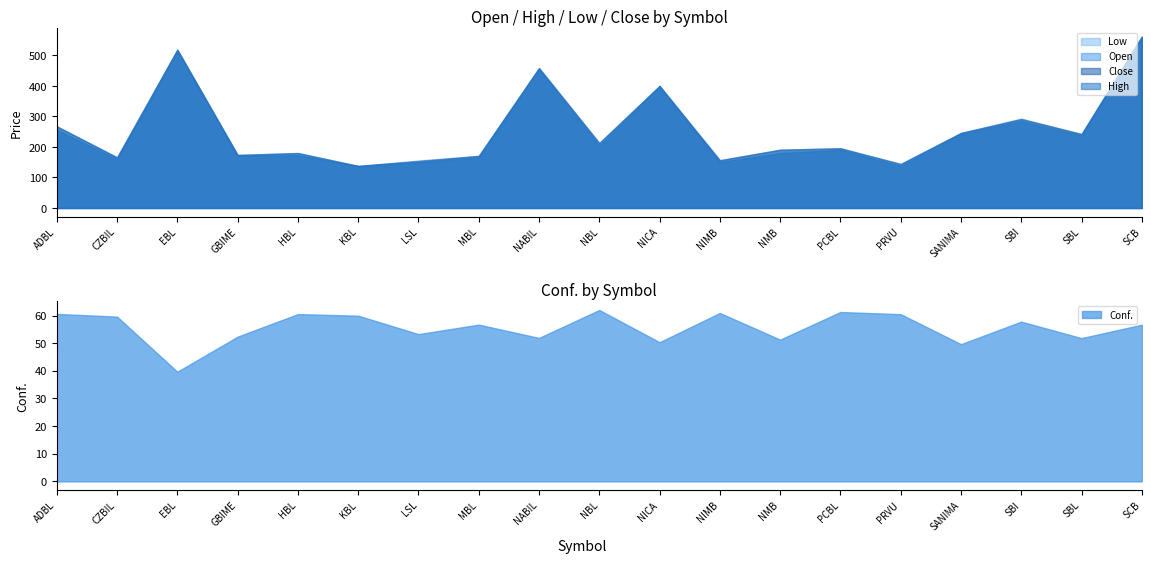

What position from the left is LSL?

7